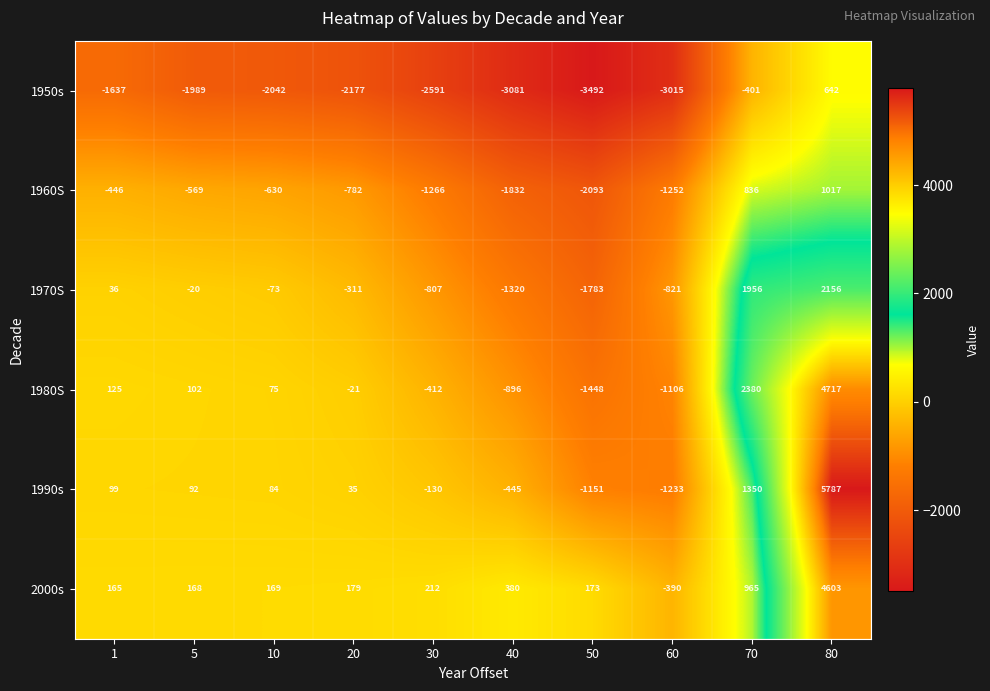

The 1960S series shows -569 at 5. True or false?

True